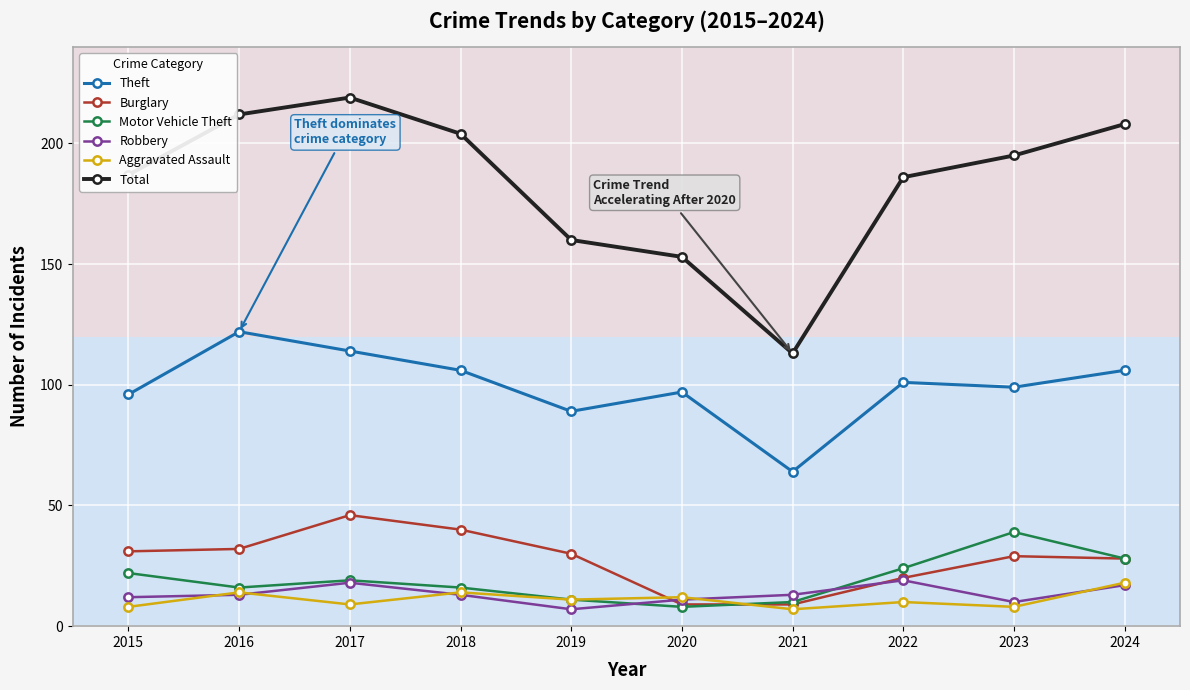

Is the value of Motor Vehicle Theft at 2015 greater than the value of Theft at 2021?

No